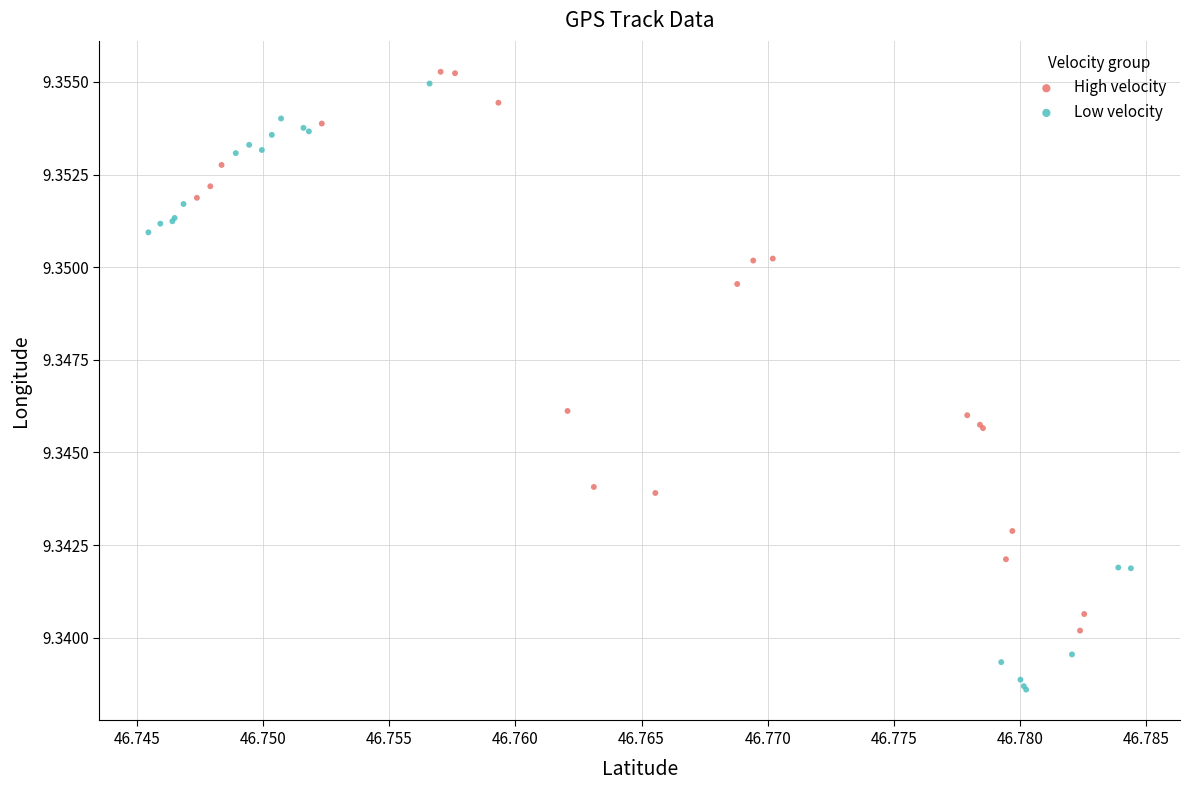

Which series has the widest spread of Y values?

Low velocity